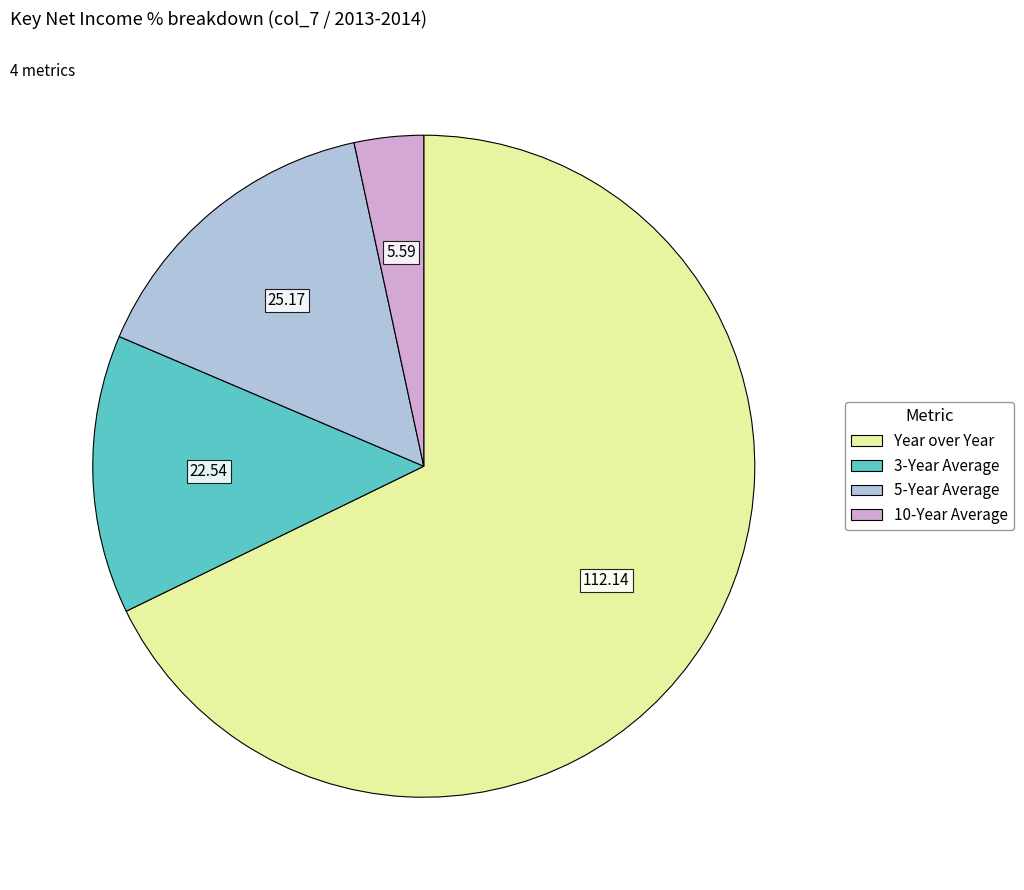

Count the number of slices in the pie.

4